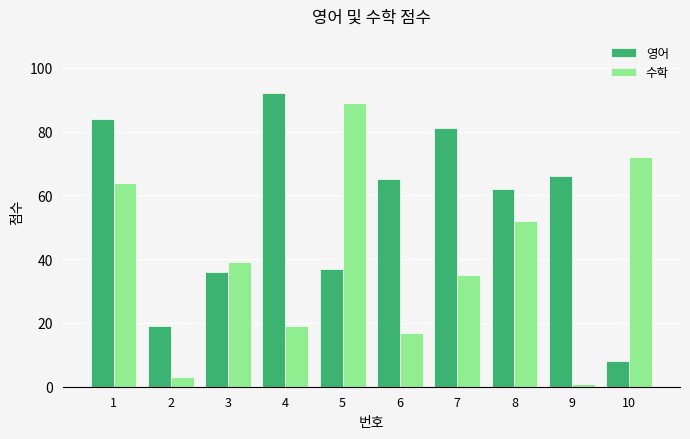

Rank the series at 2 from highest to lowest value.

영어, 수학